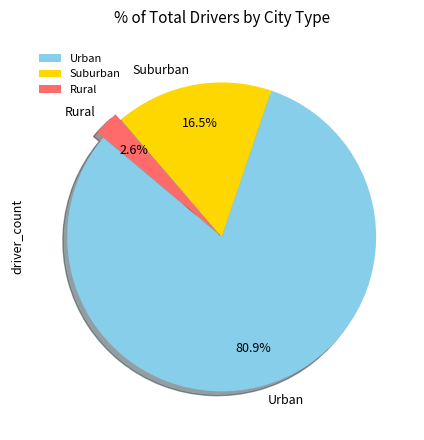

Which category has the biggest portion of the pie?

Urban